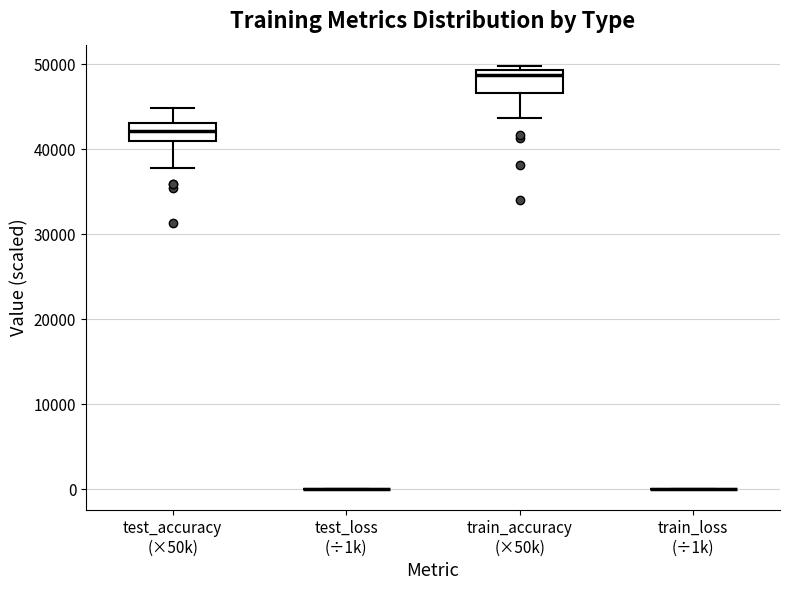

Reading left to right, read every box against the y-axis: the position of its median line, the range the box covers, and the ends of its whiskers. The values are not printed on the chart, so give them approximately, as read against the axis.

test_accuracy (×50k): median 42000, box 41000 to 43000, whiskers 38000 to 45000
test_loss (÷1k): box collapsed to a line at 0, whiskers 0 to 0
train_accuracy (×50k): median 49000 (just below the box's upper edge), box 47000 to 49000, whiskers 44000 to 50000
train_loss (÷1k): box collapsed to a line at 0, whiskers 0 to 0